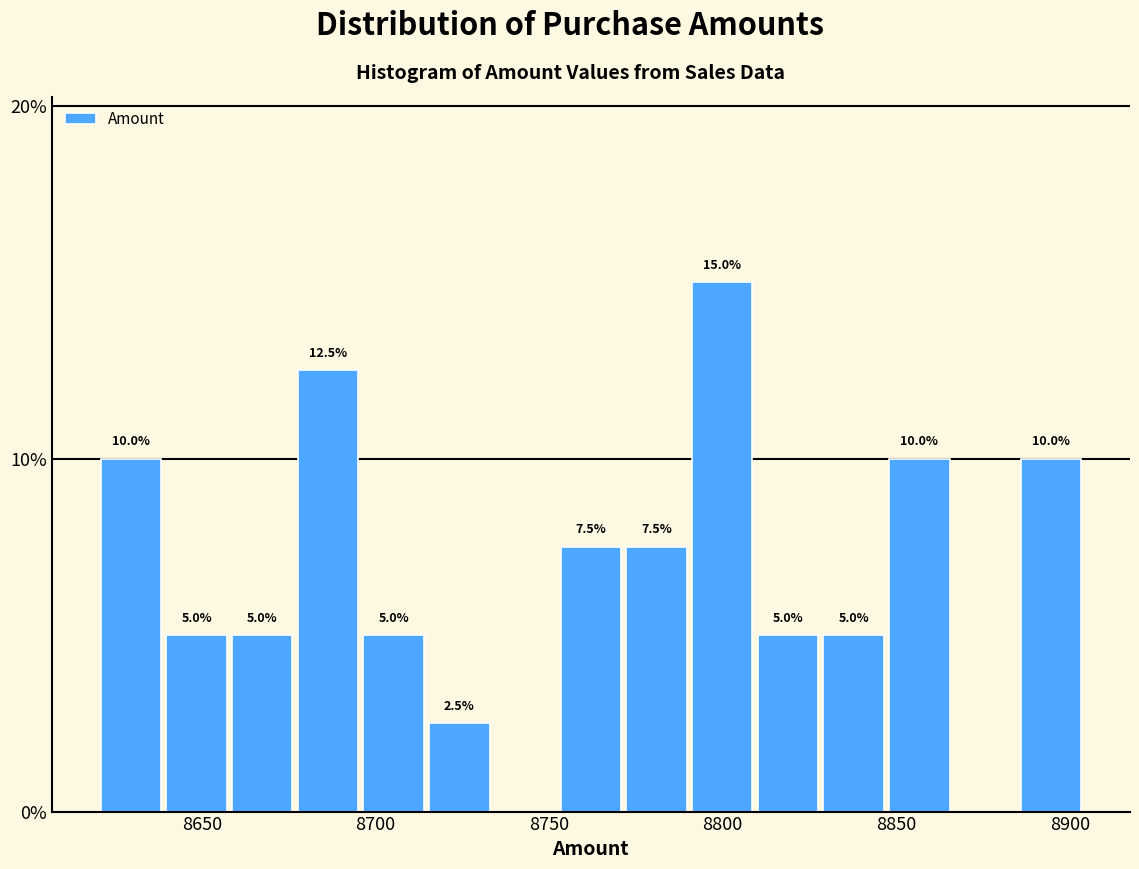

Read against the x-axis, roughly where is the centre of the tallest bar?

8800